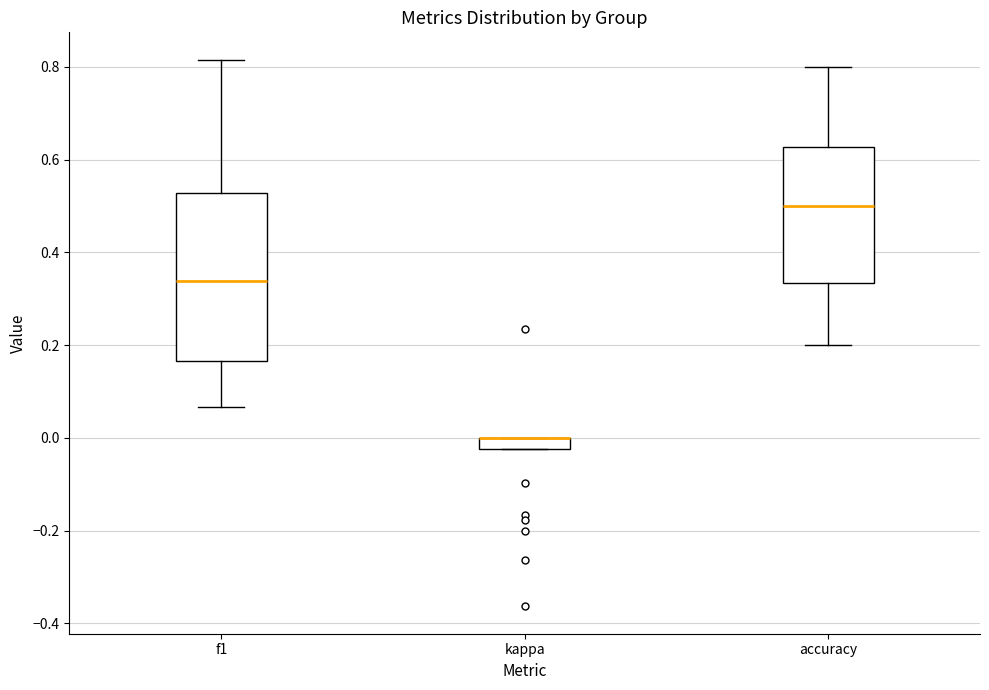

Where does the median line of the box for accuracy sit on the y-axis? The values are not printed on the chart, so give them approximately, as read against the axis.

0.50